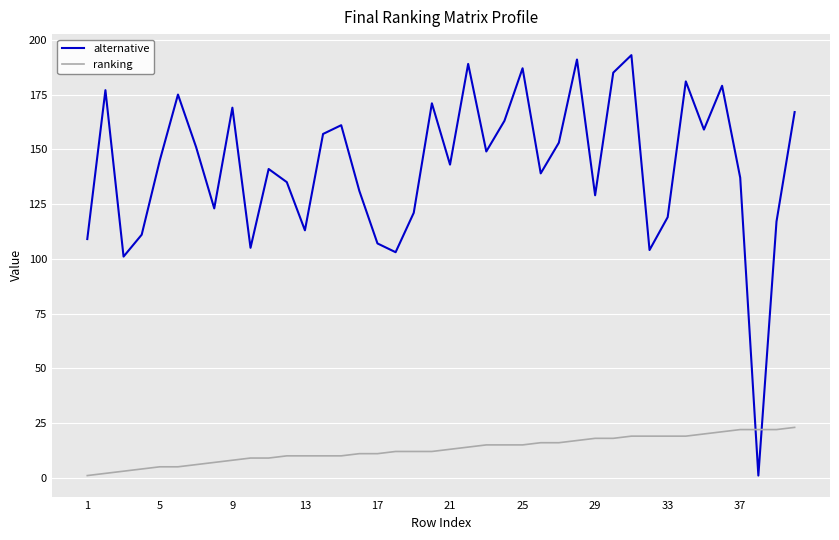

At how many categories does at least one series exceed 43?

39